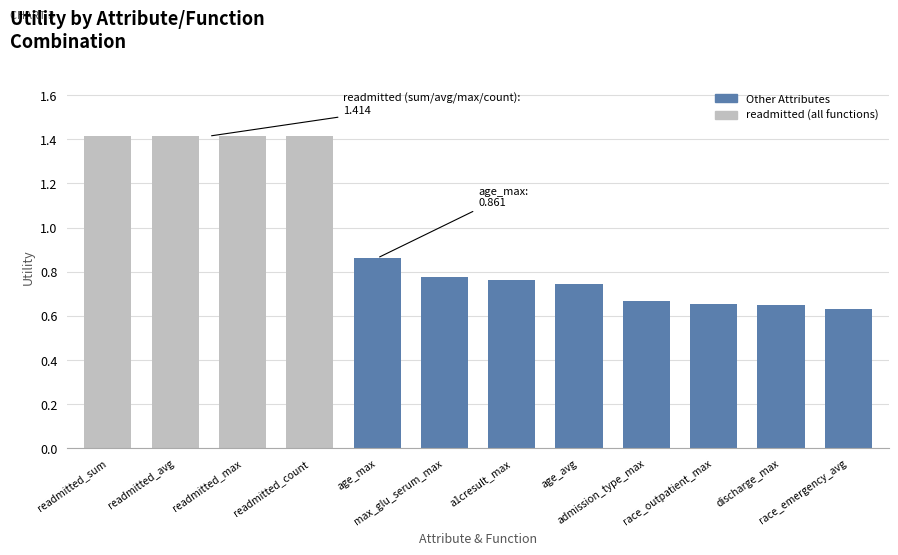

How many data points does each series have?

12